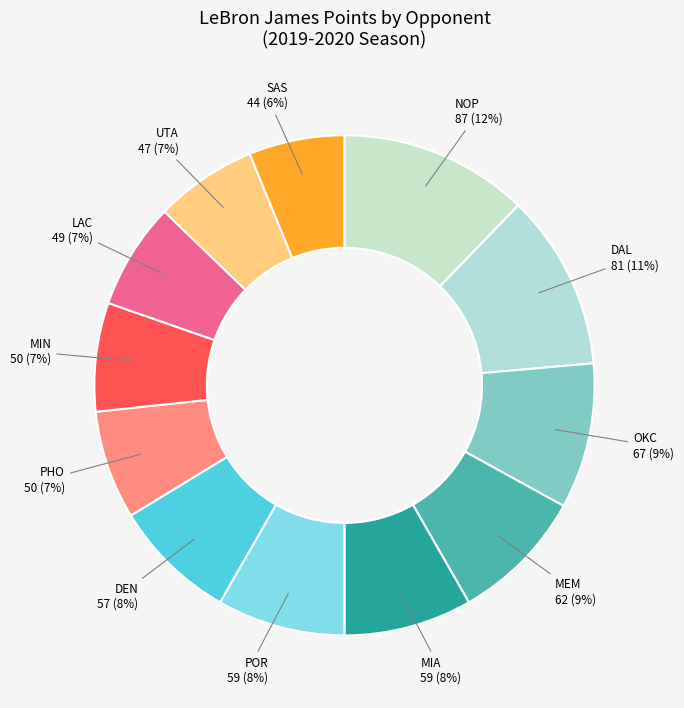

How many segments does this pie chart have?

12